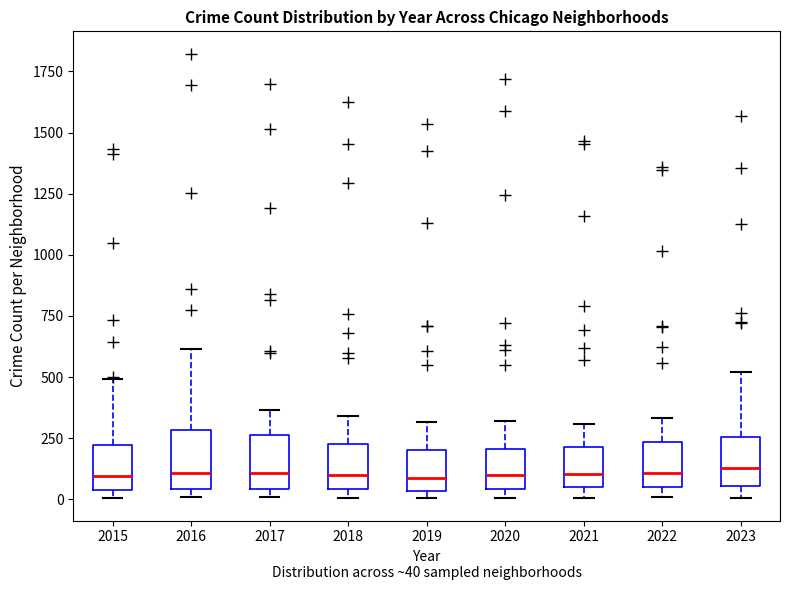

Where does the median line of the box at x = 2023 sit on the y-axis? The values are not printed on the chart, so give them approximately, as read against the axis.

150